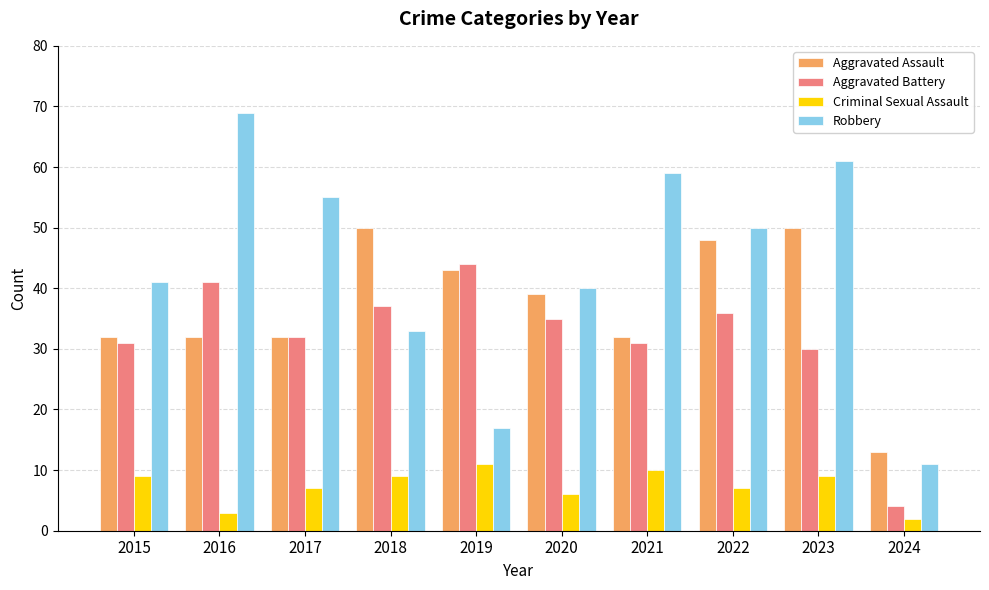

Is it true that Robbery equals 28 at 2017?

False